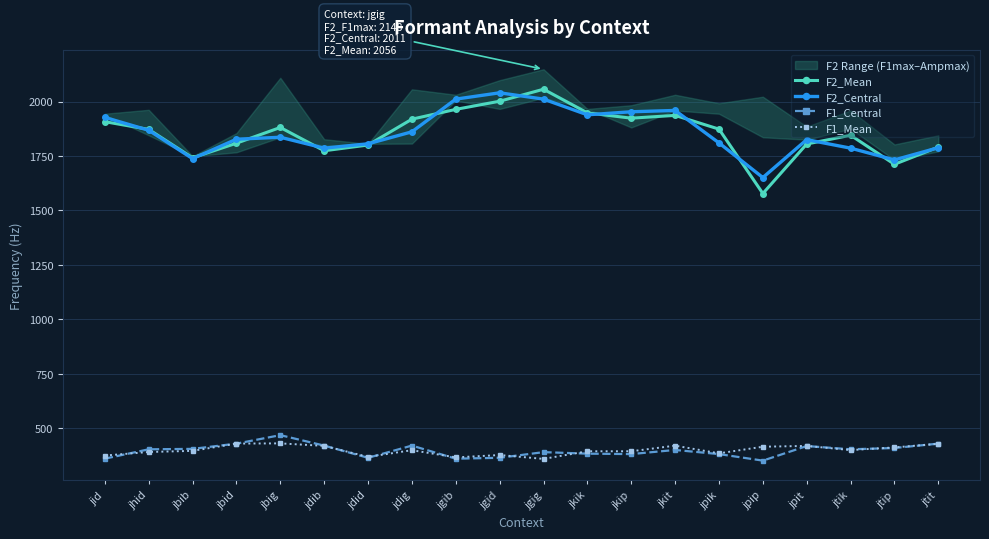

True or false: F1_Central and F2_Mean intersect in this chart.

False